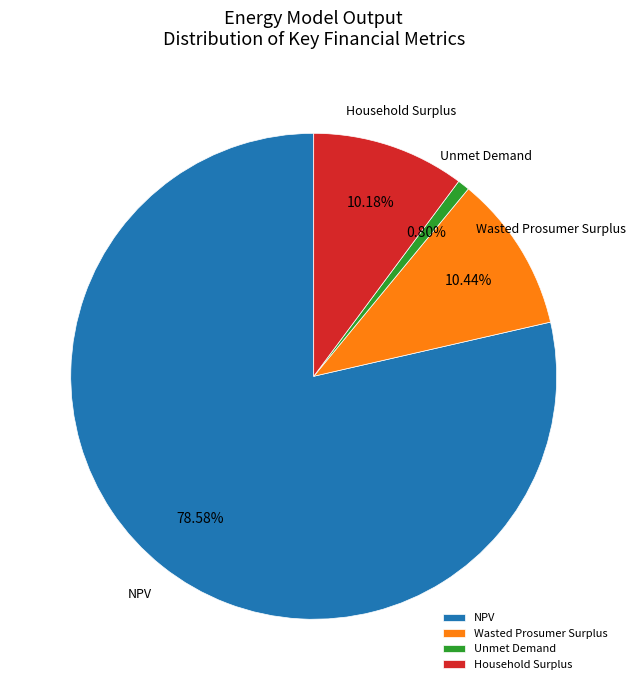

The Wasted Prosumer Surplus slice represents 10% of the pie. True or false?

True